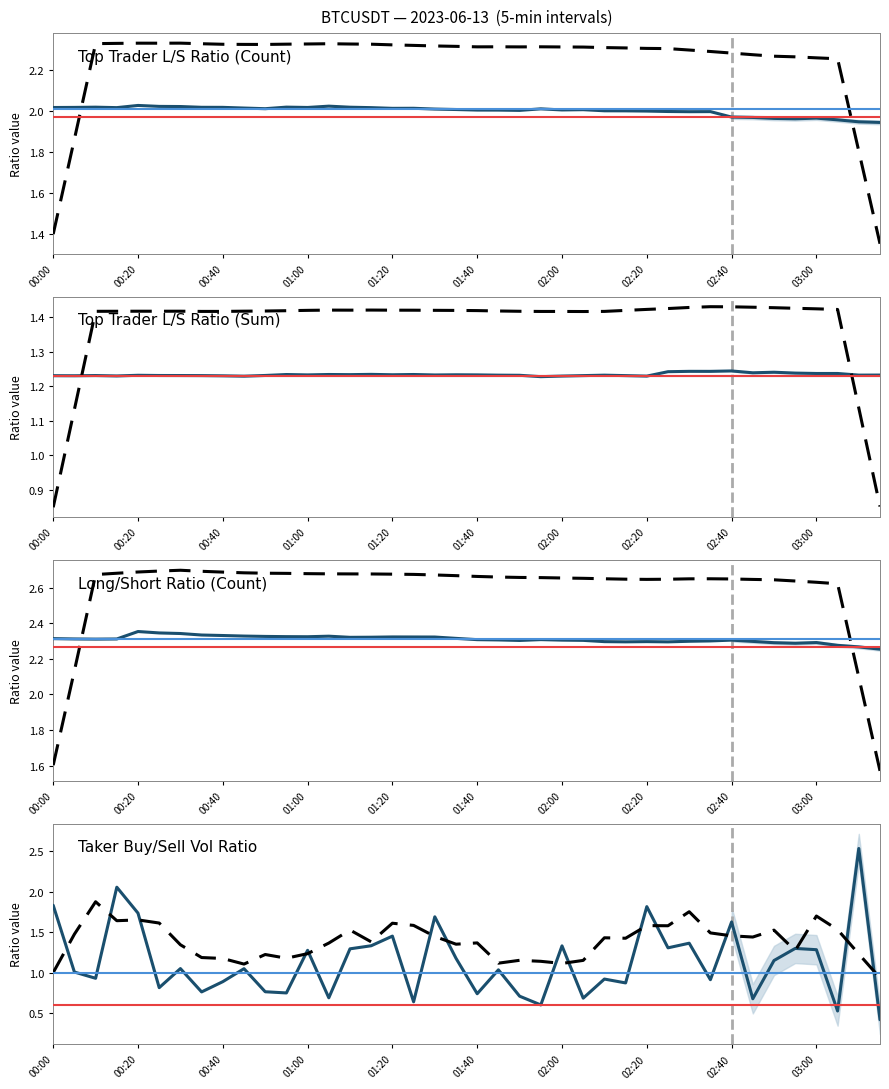

What is the sum of the sum_taker_long_short_vol_ratio values at 01:40 and 02:10?

1.7